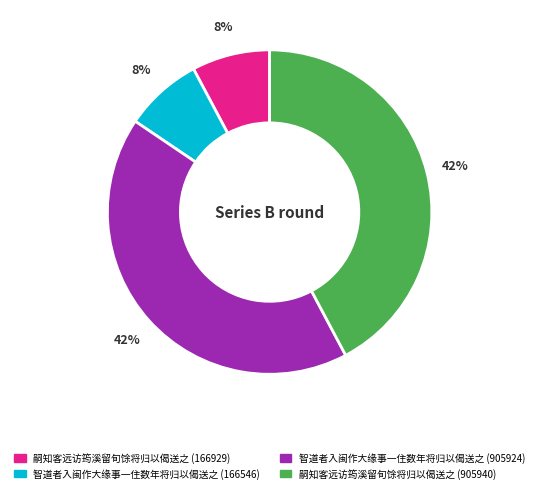

Approximately how many times larger is the value at 智道者入闽作大缘事一住数年将归以偈送之 (905924) compared to 嗣知客远访筠溪留旬馀将归以偈送之 (905940)?

1.0